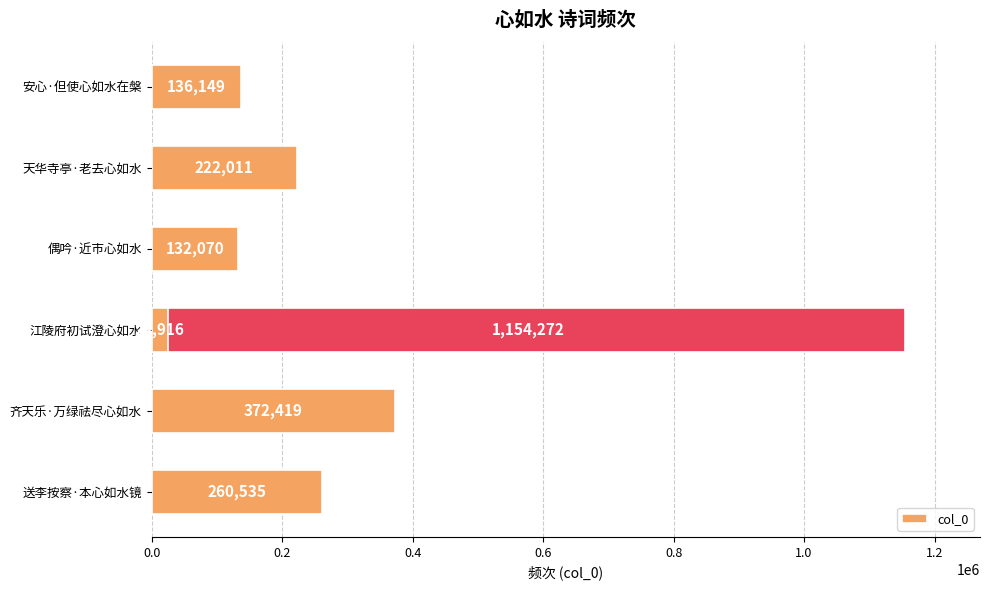

What position from the left is 天华寺亭·老去心如水?

2